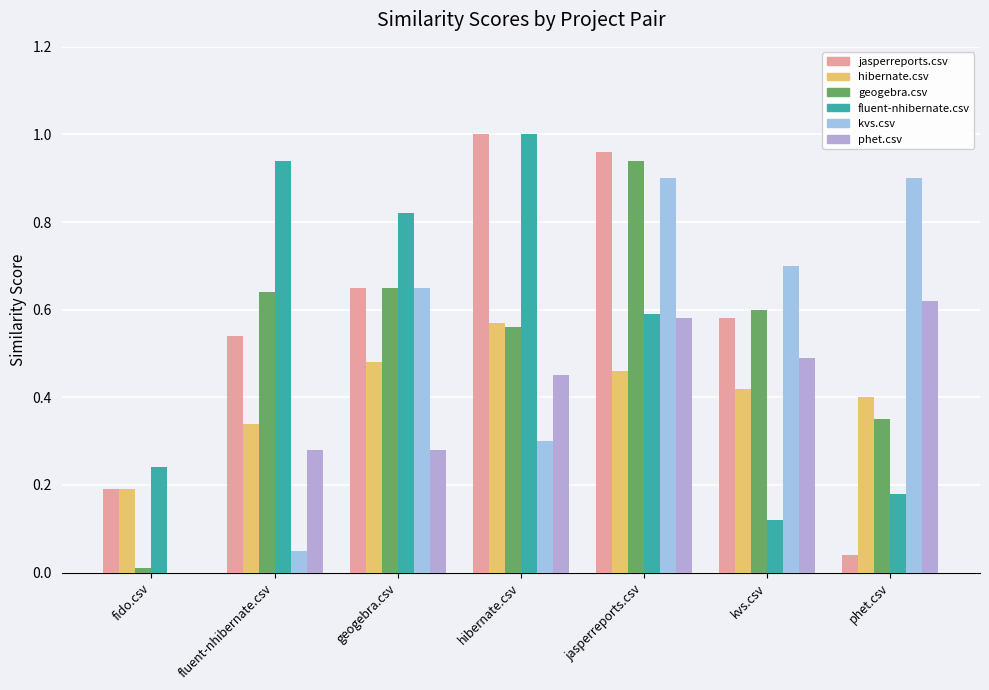

List the labels in order of fluent-nhibernate.csv value, smallest first.

kvs.csv, phet.csv, fido.csv, jasperreports.csv, geogebra.csv, fluent-nhibernate.csv, hibernate.csv